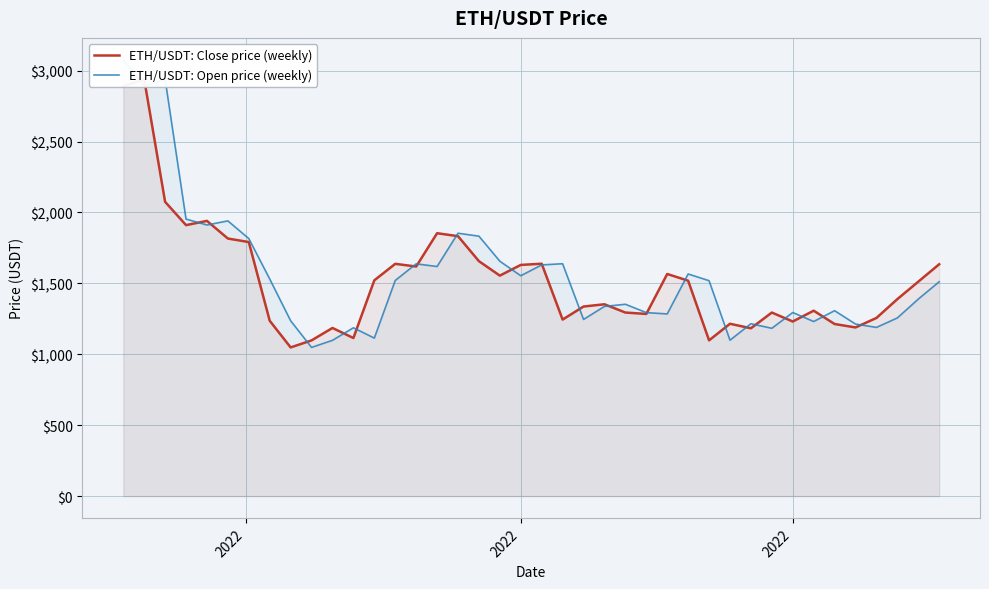

What is the maximum value for ETH/USDT: Open price (weekly)?

3077.5